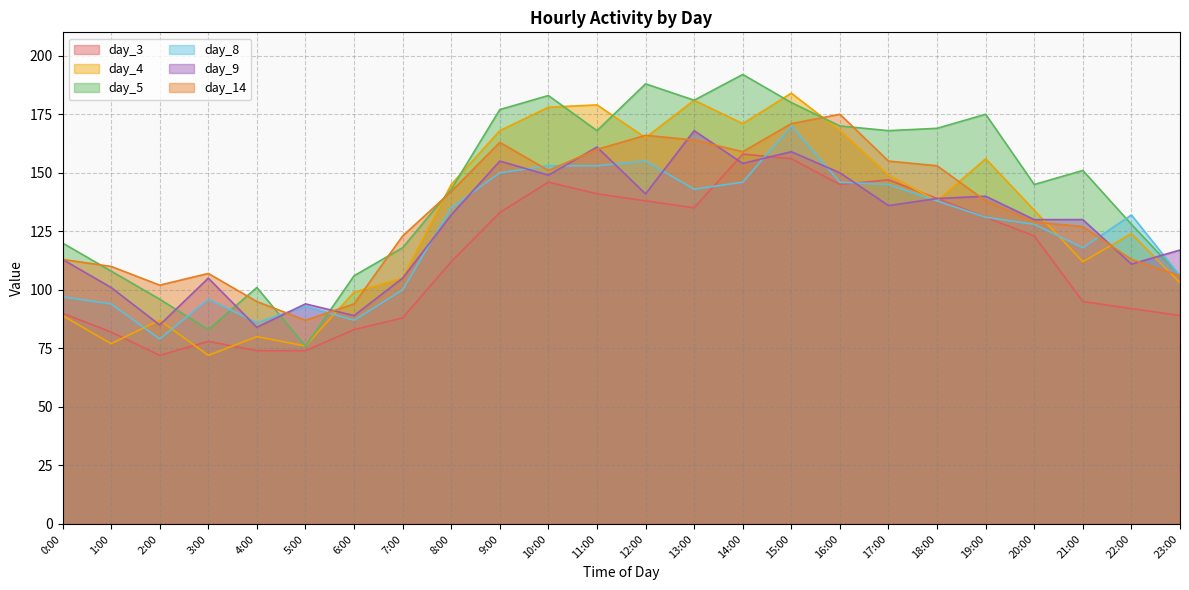

At which label is day_9 closest to 126?

20:00